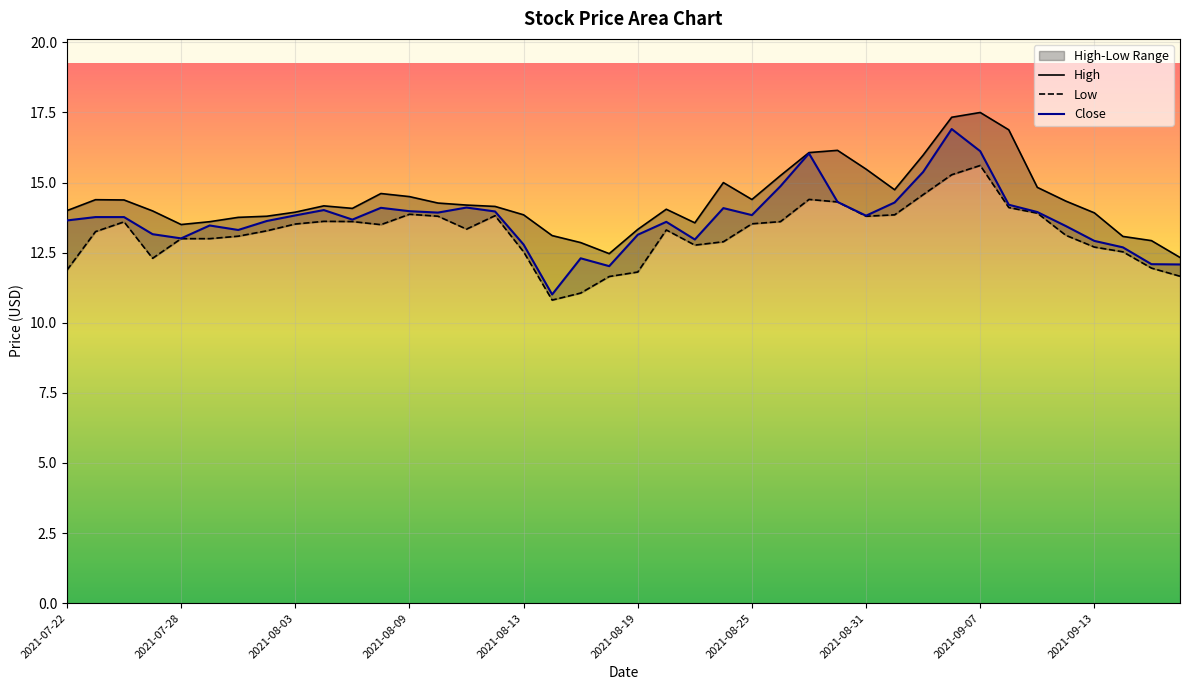

What is the lowest value of the Close series?

11.0